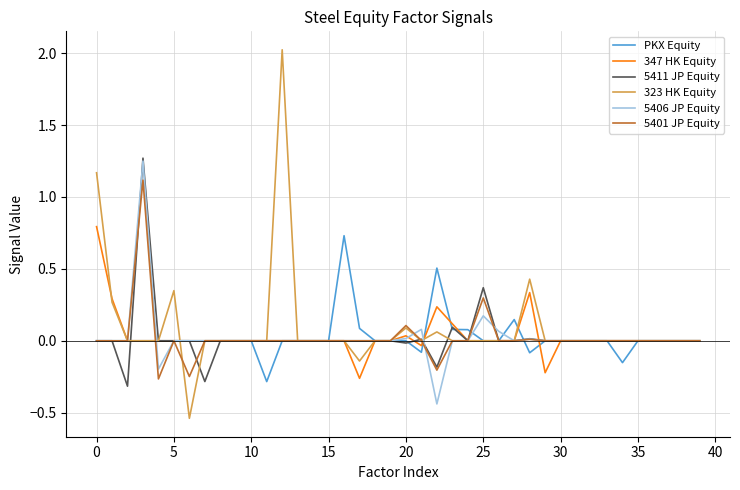

What is the highest value of the 323 HK Equity series?

2.0